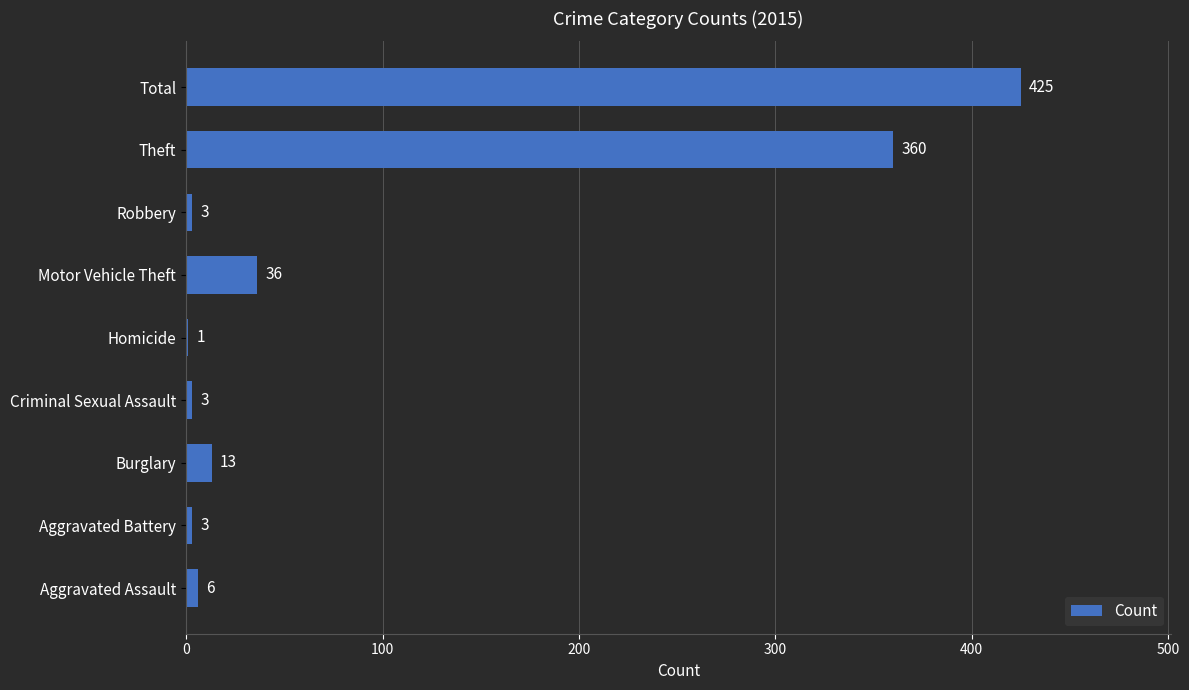

Reading bottom to top, extract all data points from this chart.

Aggravated Assault=6	Aggravated Battery=3	Burglary=13	Criminal Sexual Assault=3	Homicide=1	Motor Vehicle Theft=36	Robbery=3	Theft=360	Total=425